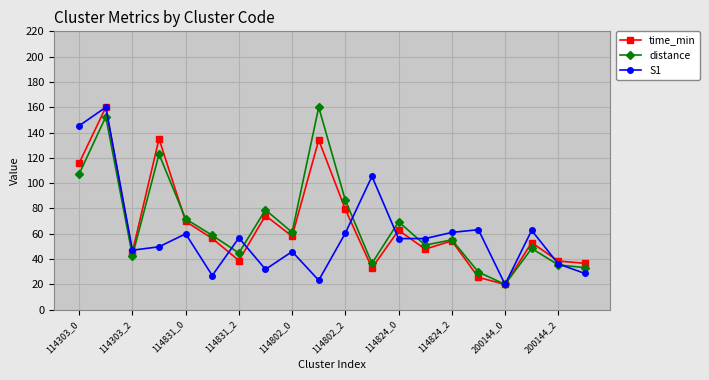

What is the greatest value displayed?

160.0